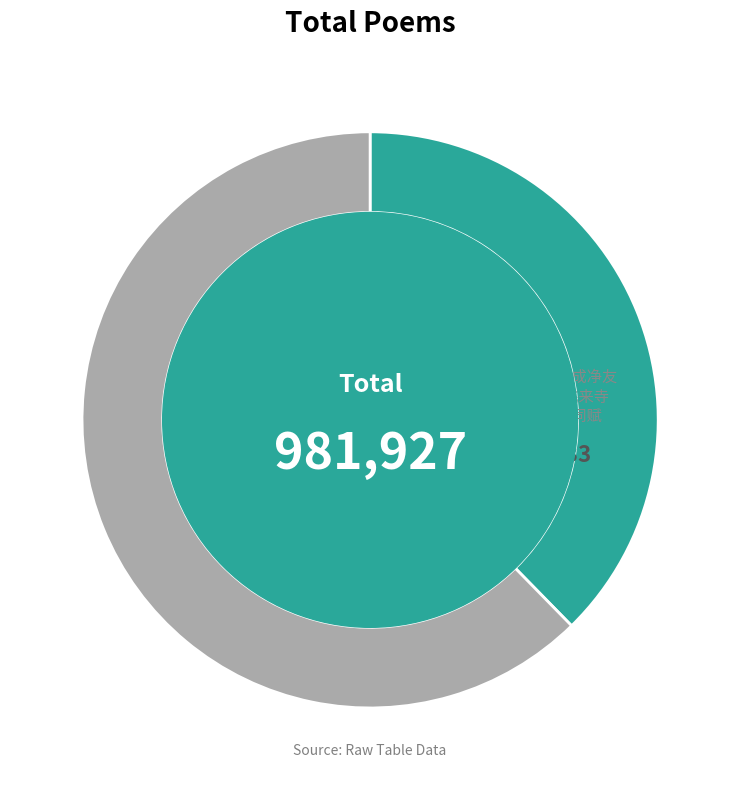

Does any single category account for the majority?

Yes